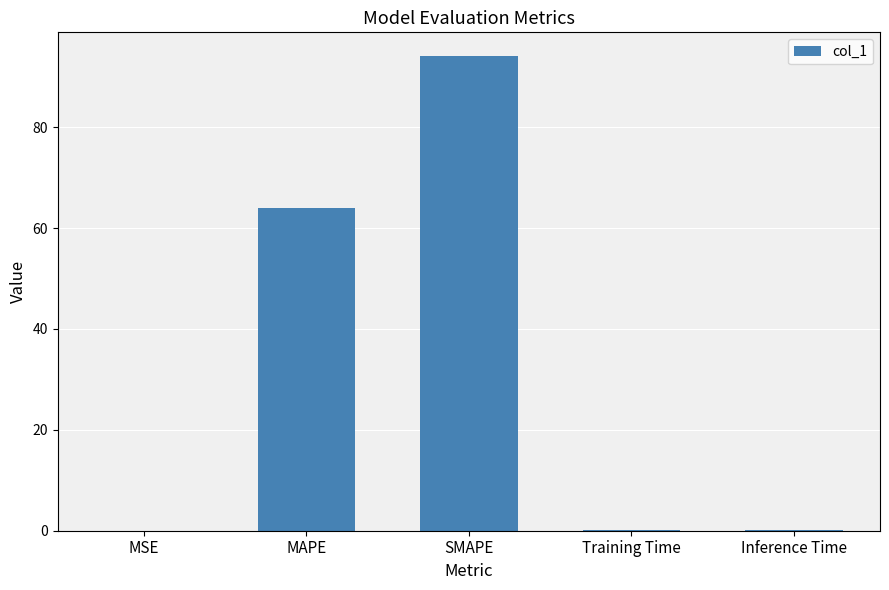

At which category does the chart reach its peak across all series?

SMAPE